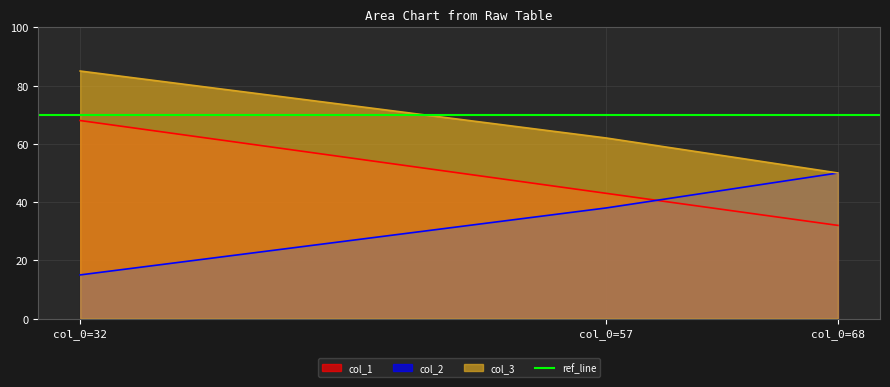

Which series has the largest total across all categories?

col_3